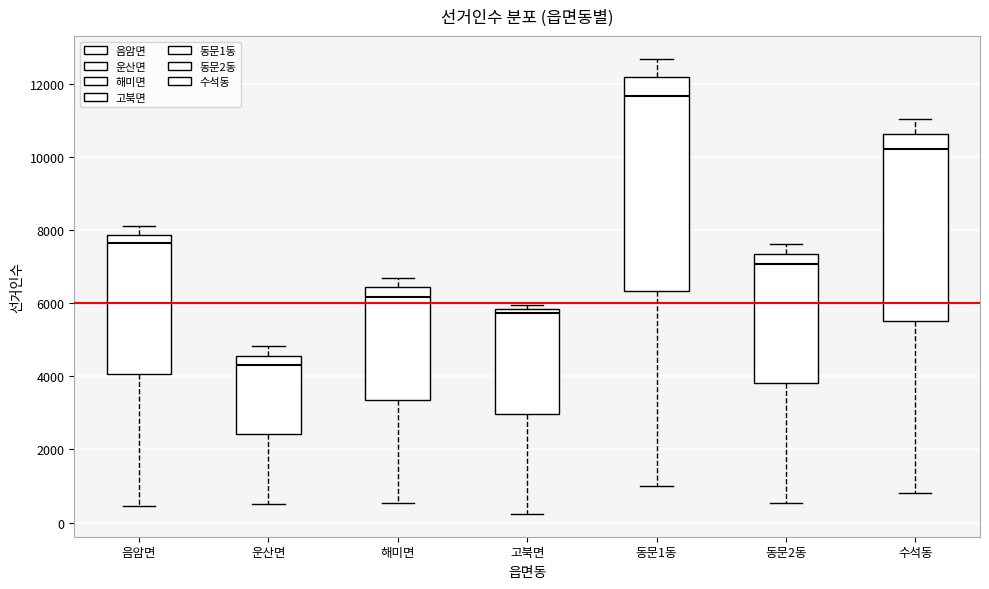

Reading left to right, transcribe this box plot: for each box, give where its median line is, the range the box spans, and where its two whiskers end, as read against the y-axis. The values are not printed on the chart, so give them approximately, as read against the axis.

음암면: median 7600, box 4000 to 7800, whiskers 400 to 8000
운산면: median 4400, box 2400 to 4600, whiskers 600 to 4800
해미면: median 6200, box 3400 to 6400, whiskers 600 to 6600
고북면: median 5800 (just below the box's upper edge), box 3000 to 5800, whiskers 200 to 6000
동문1동: median 11600, box 6400 to 12200, whiskers 1000 to 12600
동문2동: median 7000, box 3800 to 7400, whiskers 600 to 7600
수석동: median 10200, box 5600 to 10600, whiskers 800 to 11000